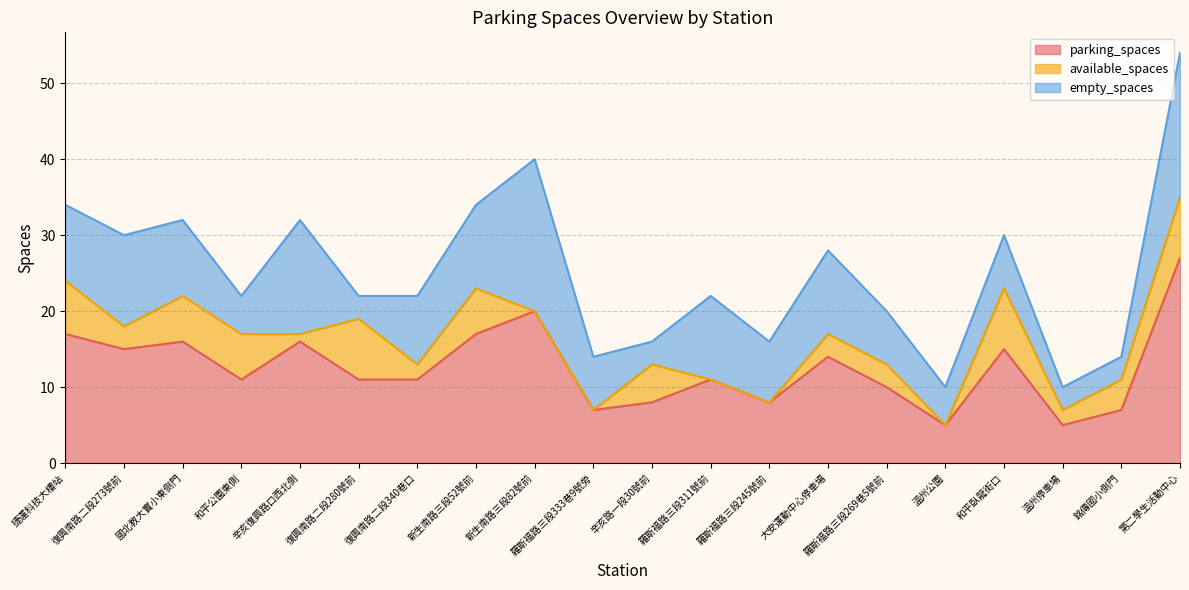

True or false: available_spaces and parking_spaces intersect in this chart.

False